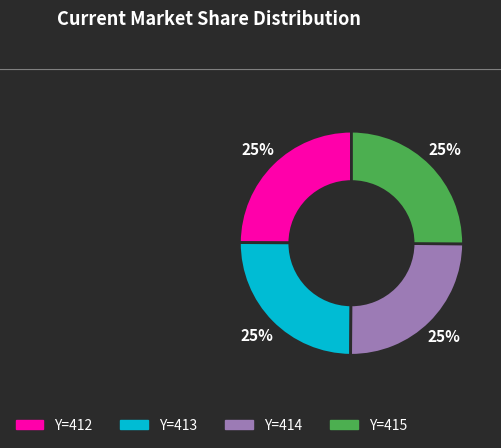

How many segments does this pie chart have?

4